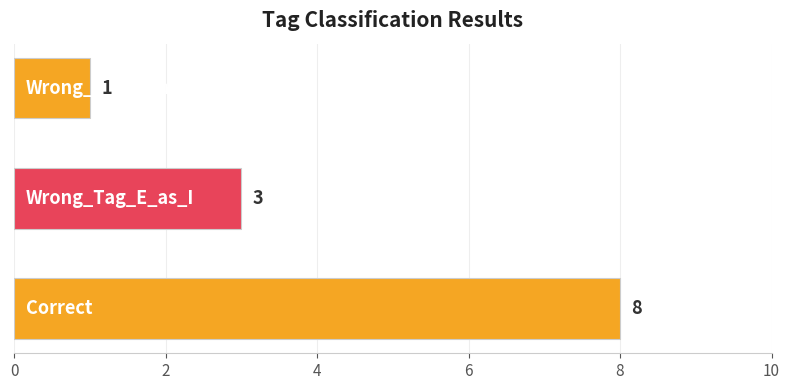

What is the sum of all values?

12